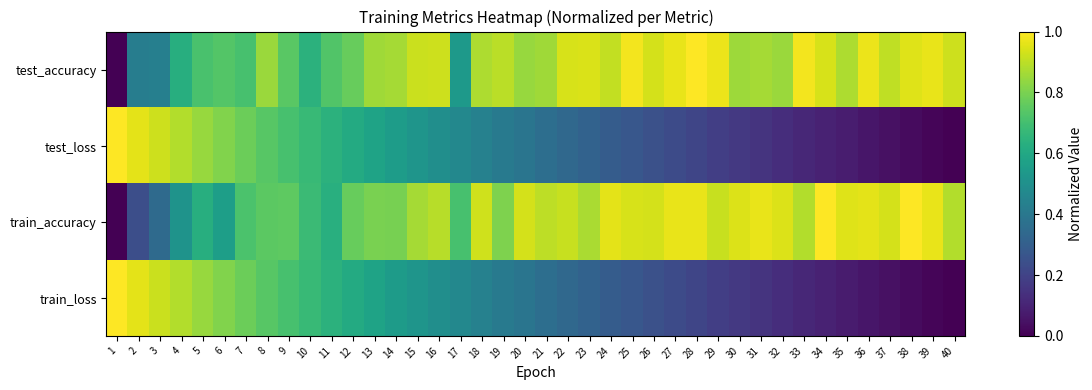

Reading left to right, transcribe all the data shown in this chart.

test_accuracy: 1=0.0	2=0.4	3=0.4	4=0.6	5=0.7	6=0.7	7=0.7	8=0.9	9=0.7	10=0.6	11=0.7	12=0.8	13=0.9	14=0.9	15=0.9	16=0.9	17=0.5	18=0.9	19=0.9	20=0.8	21=0.9	22=0.9	23=0.9	24=0.9	25=1.0	26=0.9	27=1.0	28=1.0	29=1.0	30=0.9	31=0.9	32=0.9	33=1.0	34=0.9	35=0.9	36=1.0	37=0.9	38=0.9	39=1.0	40=0.9
test_loss: 1=1.0	2=1.0	3=0.9	4=0.9	5=0.8	6=0.8	7=0.8	8=0.7	9=0.7	10=0.7	11=0.6	12=0.6	13=0.6	14=0.6	15=0.5	16=0.5	17=0.5	18=0.4	19=0.4	20=0.4	21=0.4	22=0.3	23=0.3	24=0.3	25=0.3	26=0.2	27=0.2	28=0.2	29=0.2	30=0.2	31=0.1	32=0.1	33=0.1	34=0.1	35=0.1	36=0.1	37=0.0	38=0.0	39=0.0	40=0.0
train_accuracy: 1=0.0	2=0.2	3=0.3	4=0.5	5=0.6	6=0.6	7=0.7	8=0.7	9=0.8	10=0.7	11=0.6	12=0.8	13=0.8	14=0.8	15=0.9	16=0.9	17=0.7	18=0.9	19=0.8	20=0.9	21=0.9	22=0.9	23=0.9	24=1.0	25=0.9	26=0.9	27=1.0	28=1.0	29=0.9	30=0.9	31=1.0	32=0.9	33=0.9	34=1.0	35=1.0	36=1.0	37=0.9	38=1.0	39=1.0	40=0.9
train_loss: 1=1.0	2=1.0	3=0.9	4=0.9	5=0.8	6=0.8	7=0.8	8=0.7	9=0.7	10=0.7	11=0.6	12=0.6	13=0.6	14=0.6	15=0.5	16=0.5	17=0.5	18=0.4	19=0.4	20=0.4	21=0.4	22=0.3	23=0.3	24=0.3	25=0.3	26=0.2	27=0.2	28=0.2	29=0.2	30=0.2	31=0.1	32=0.1	33=0.1	34=0.1	35=0.1	36=0.1	37=0.0	38=0.0	39=0.0	40=0.0